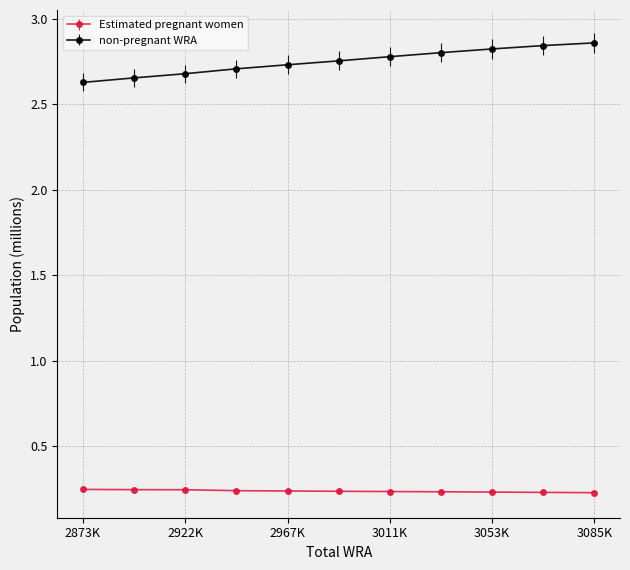

Which series has the largest total across all categories?

non-pregnant WRA